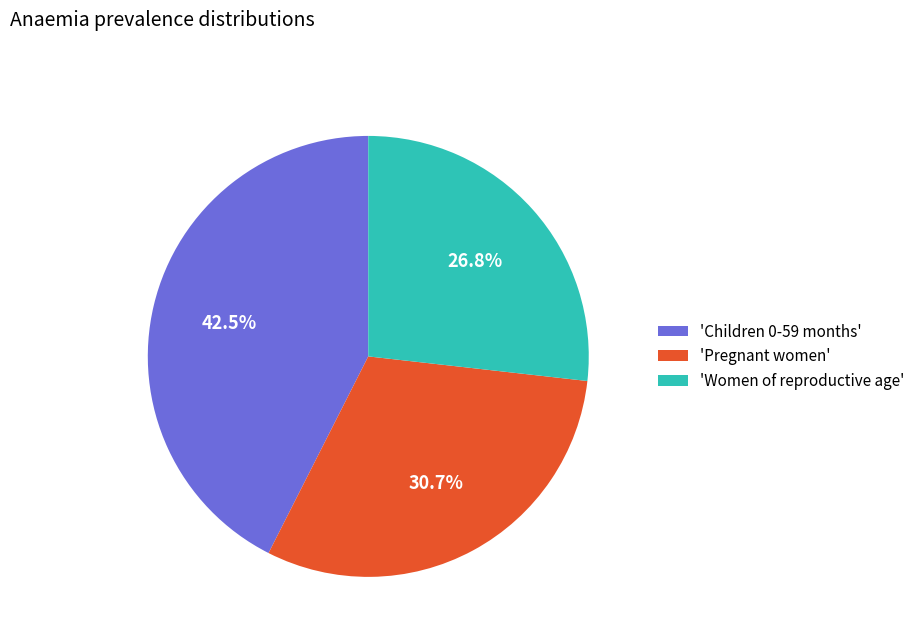

To the nearest percent, what is the difference between the largest and smallest slice percentages?

16%